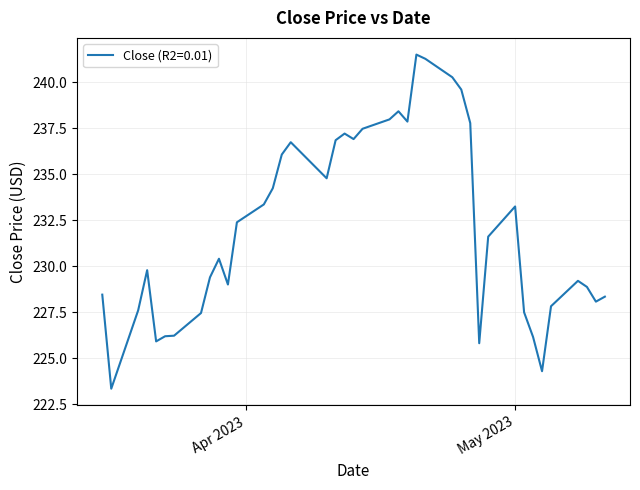

What is the maximum value shown in the chart?

241.5